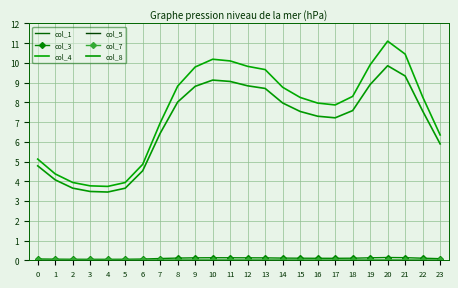

What are all the series names shown in the legend?

col_1, col_3, col_4, col_5, col_7, col_8